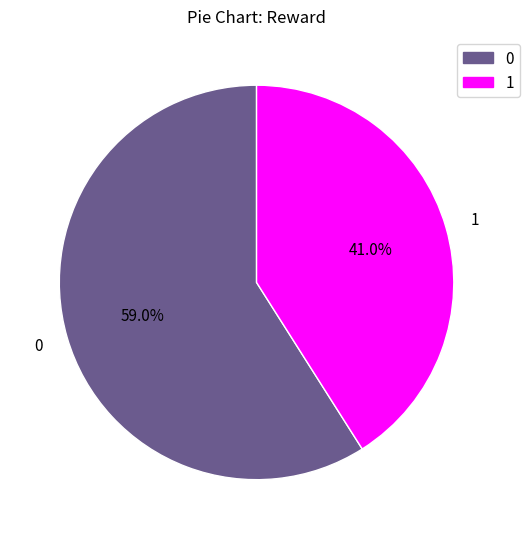

The 1 slice represents 41% of the pie. True or false?

True